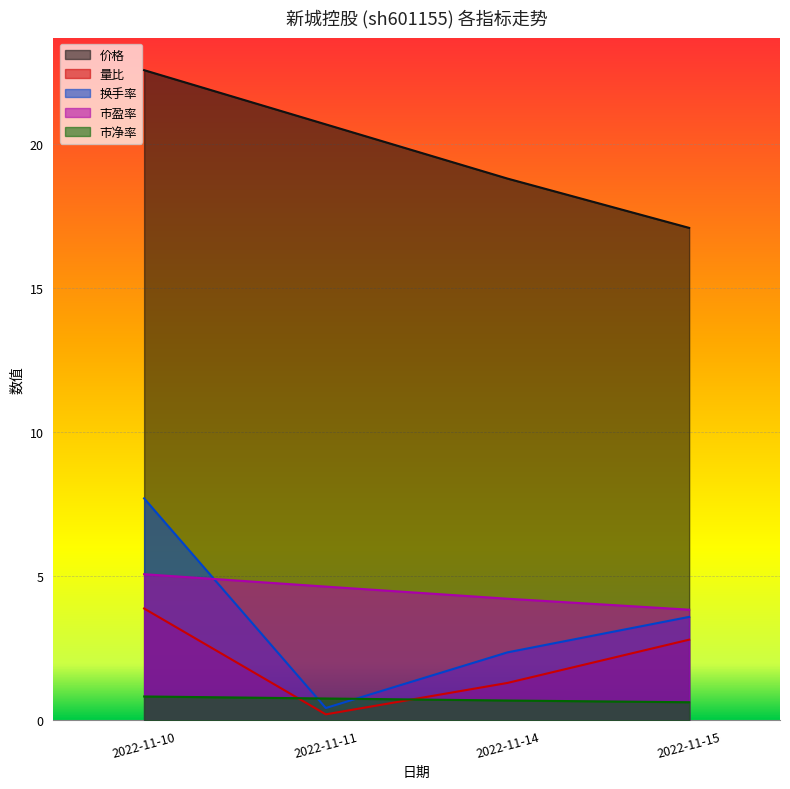

Does the chart display data point markers on the line(s)?

No